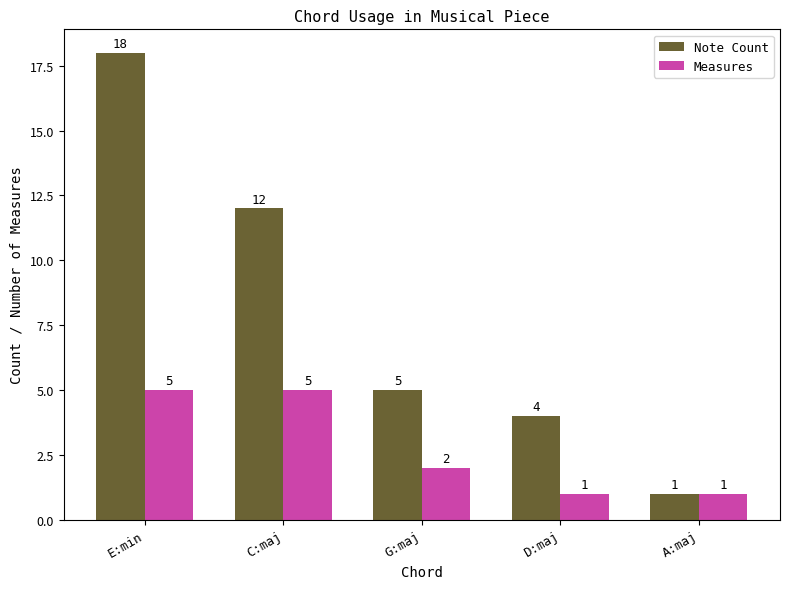

How many bars are there in total?

10